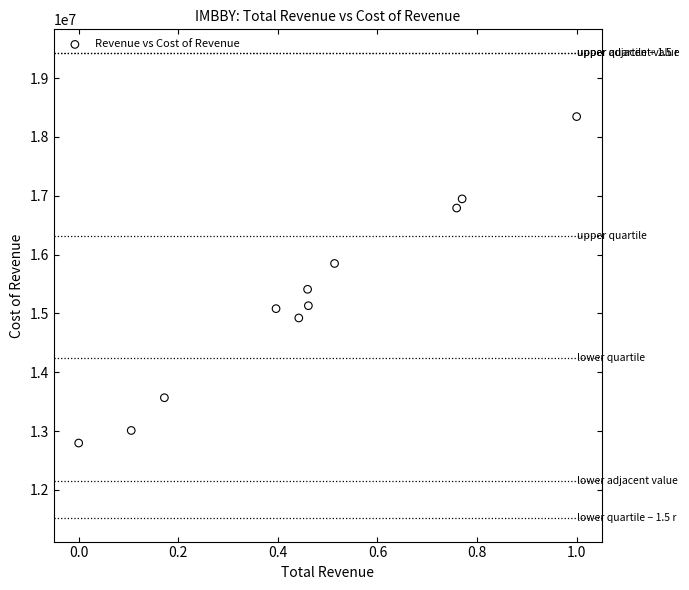

What is the average Y value?

15258991